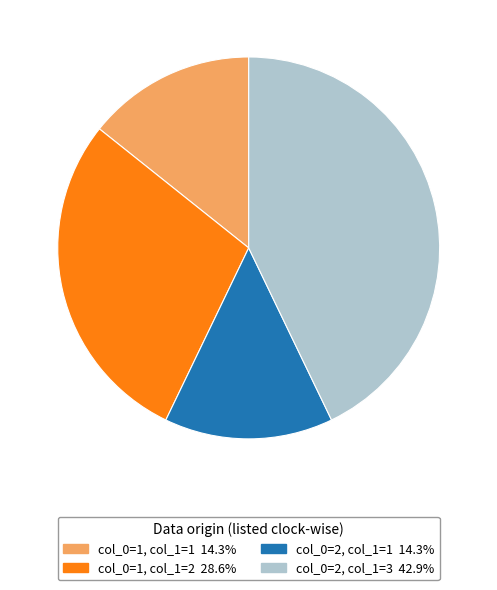

What is the ratio of the value at col_0=2, col_1=1 to the value at col_0=2, col_1=3?

0.3